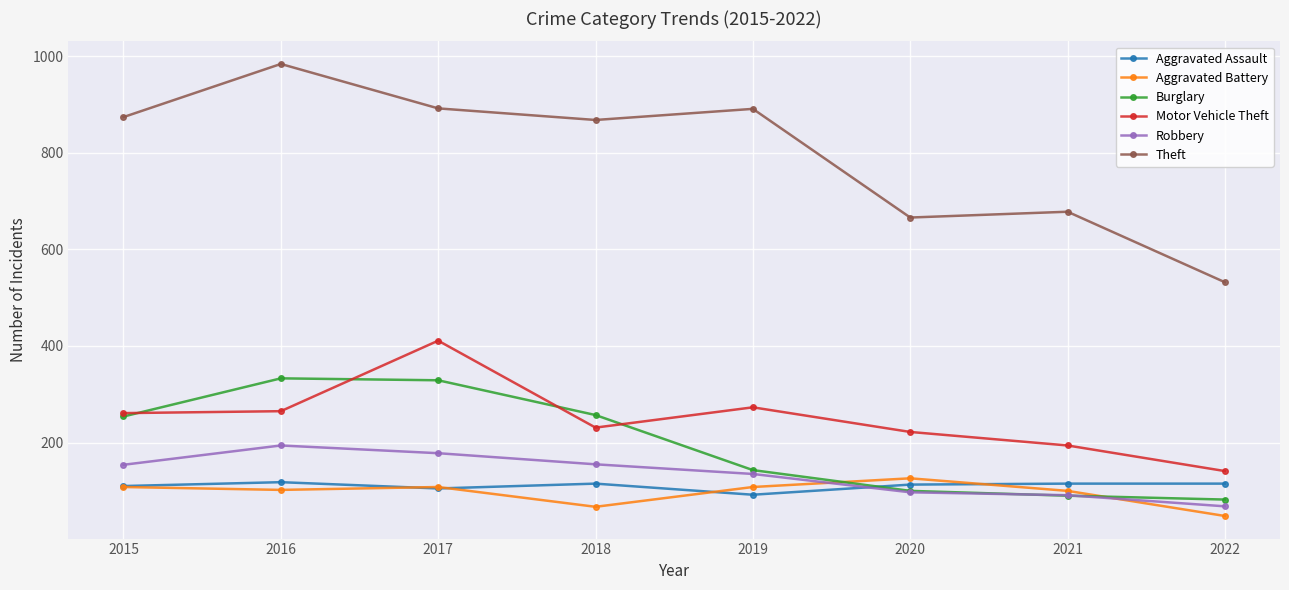

True or false: Theft has more than 1 interior local peaks.

True